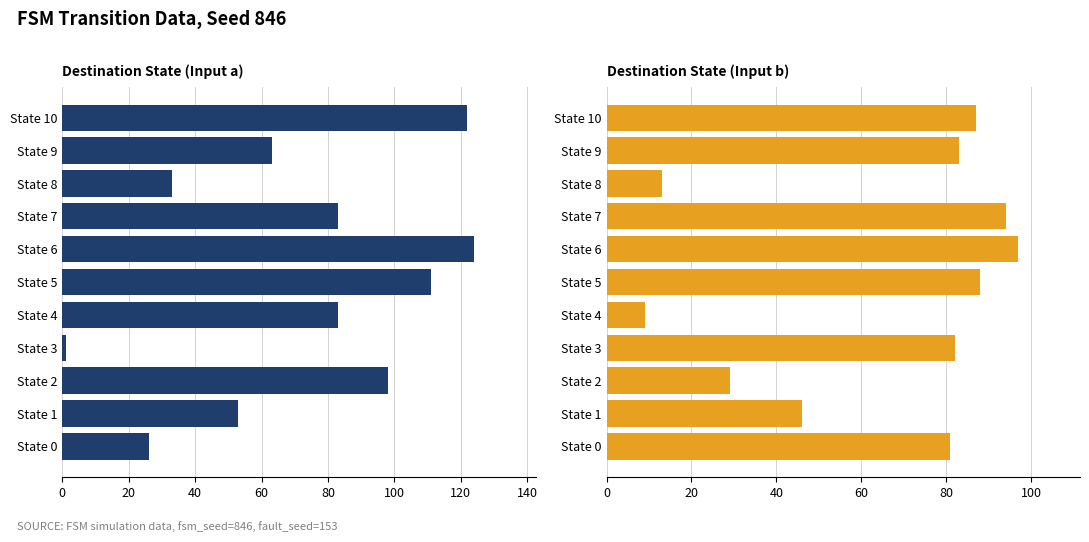

What is the approximate value of Input a at State 1, to the nearest 10?

50